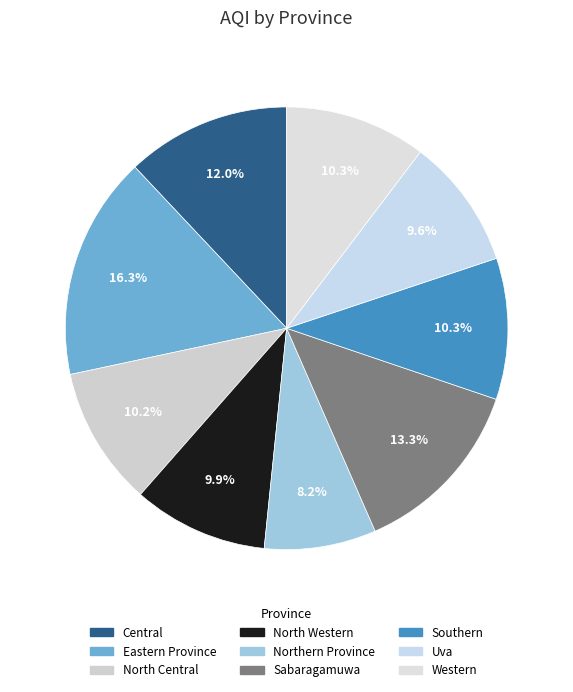

What percentage do Central and Sabaragamuwa together represent?

25.3%